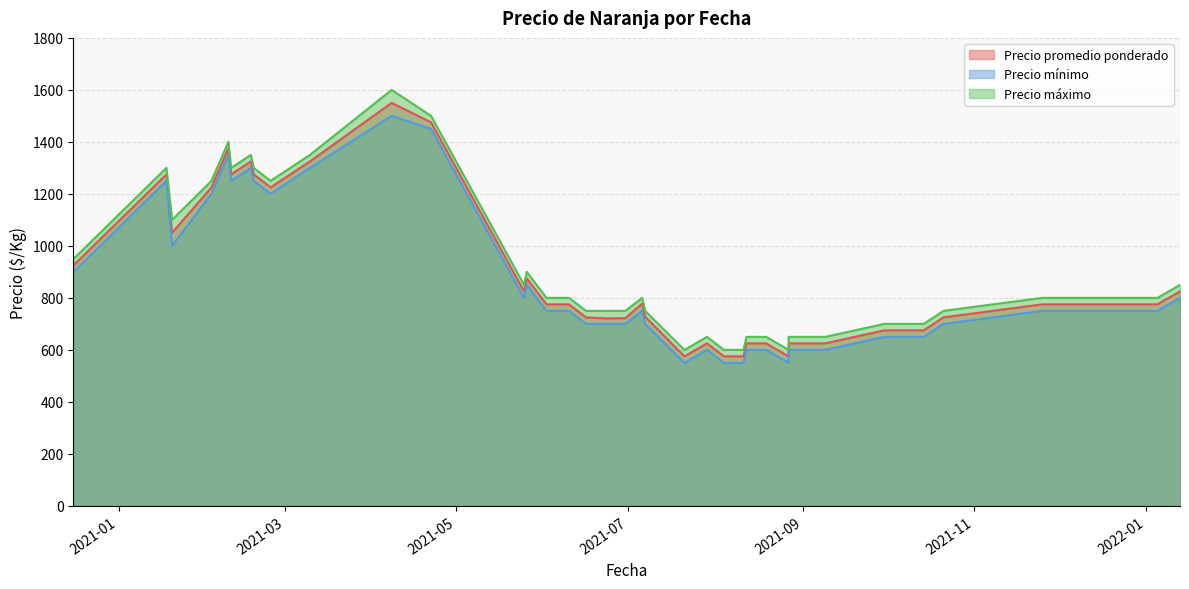

Count the number of data series in this chart.

3